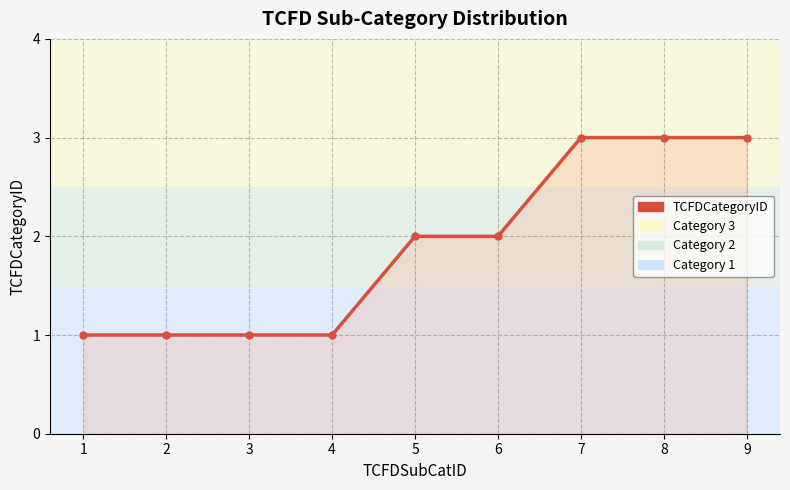

What is the change in value from 6 to 7?

+1